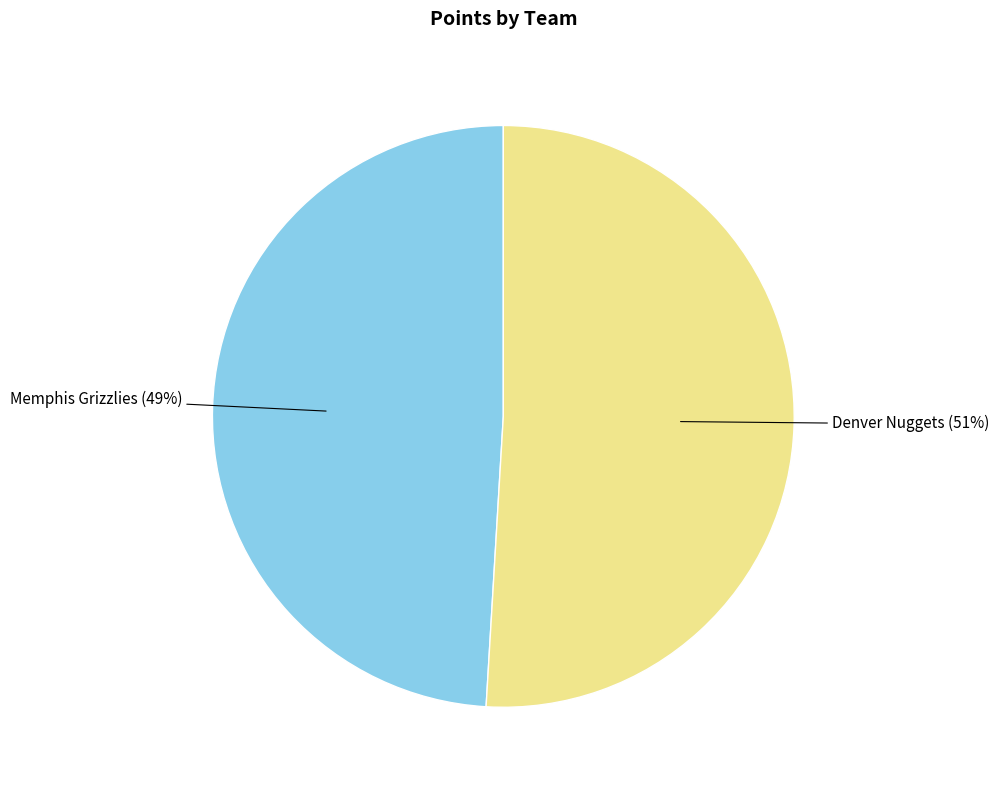

Is there any slice that represents more than half of the pie?

Yes